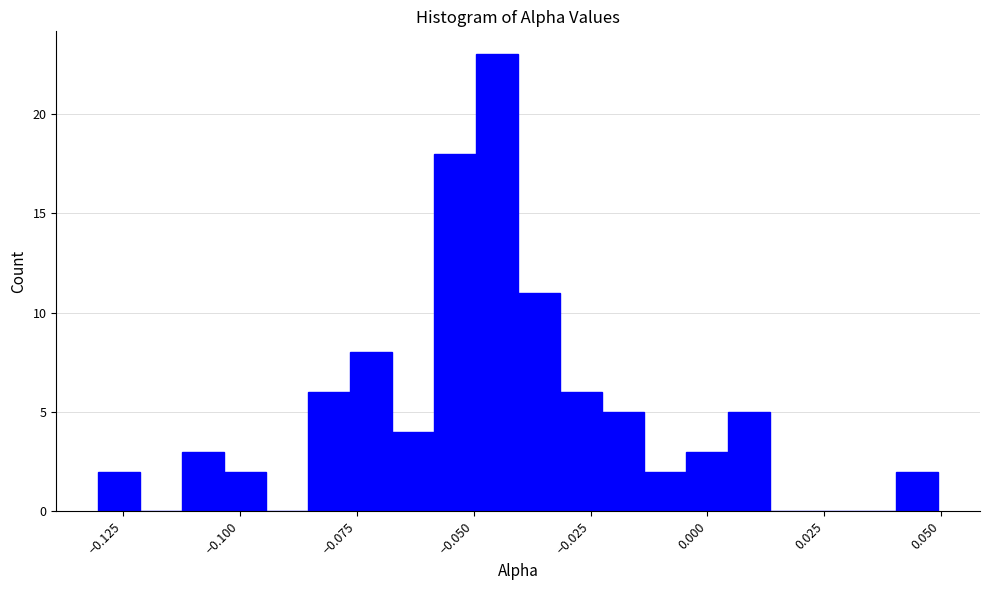

Read against the x-axis, roughly where is the centre of the tallest bar?

-0.045